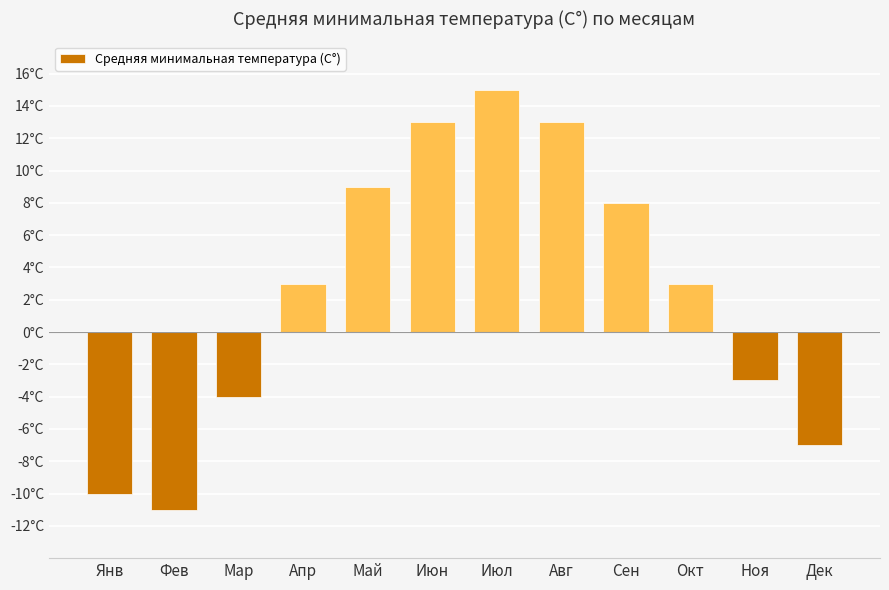

Are the bars horizontal?

No